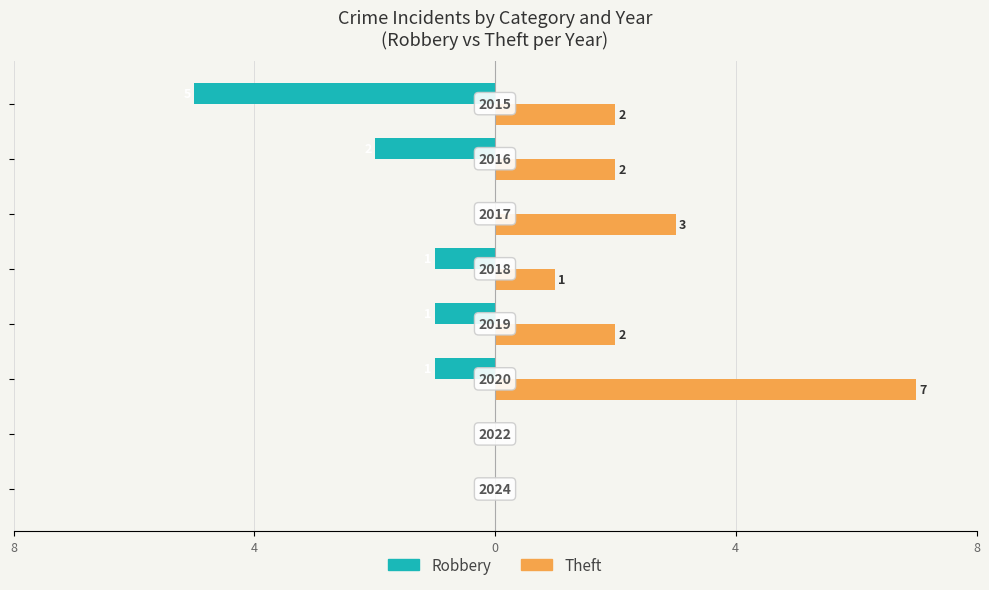

What are all the series names shown in the legend?

Robbery, Theft